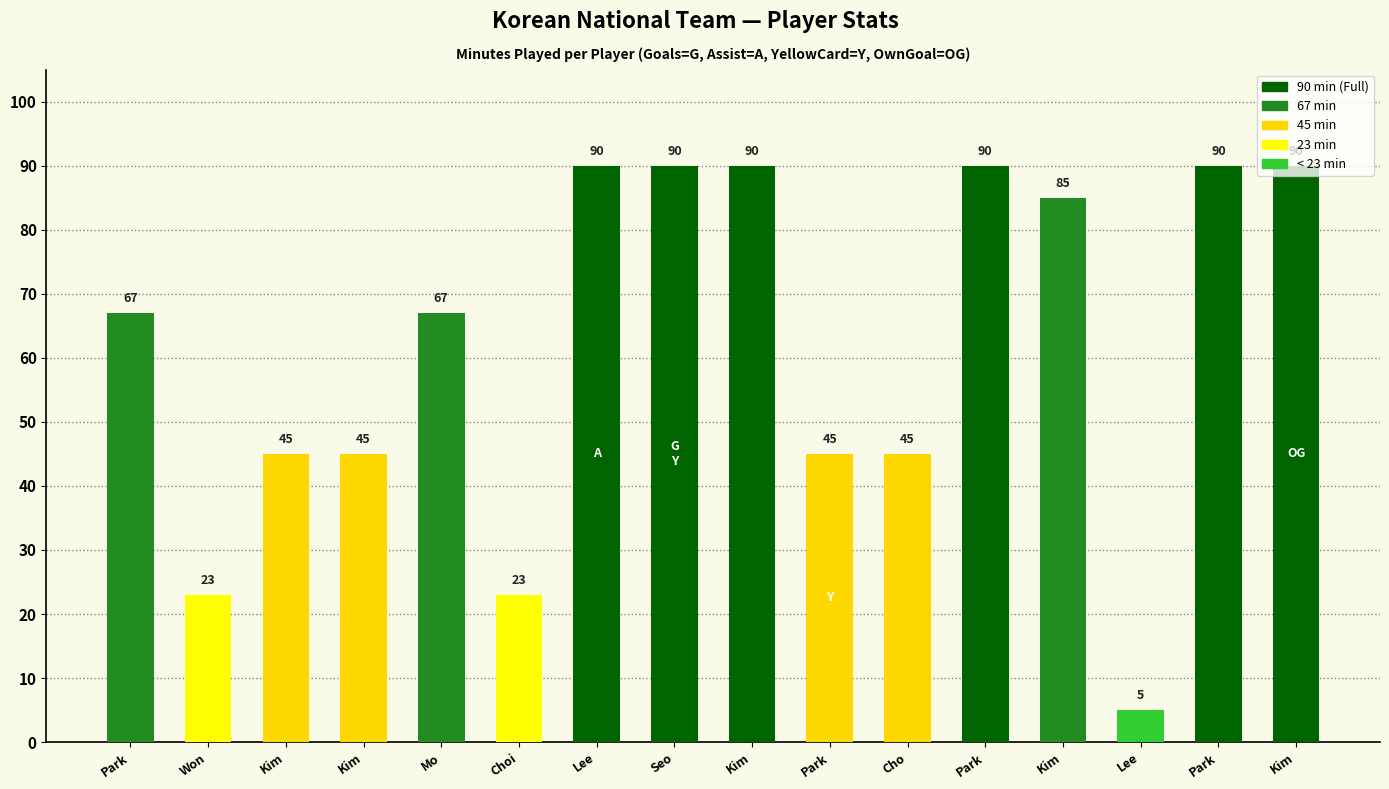

Reading right to left, extract all data points from this chart.

Kim=90	Park=90	Lee=5	Kim=85	Park=90	Cho=45	Park=45	Kim=90	Seo=90	Lee=90	Choi=23	Mo=67	Kim=45	Kim=45	Won=23	Park=67